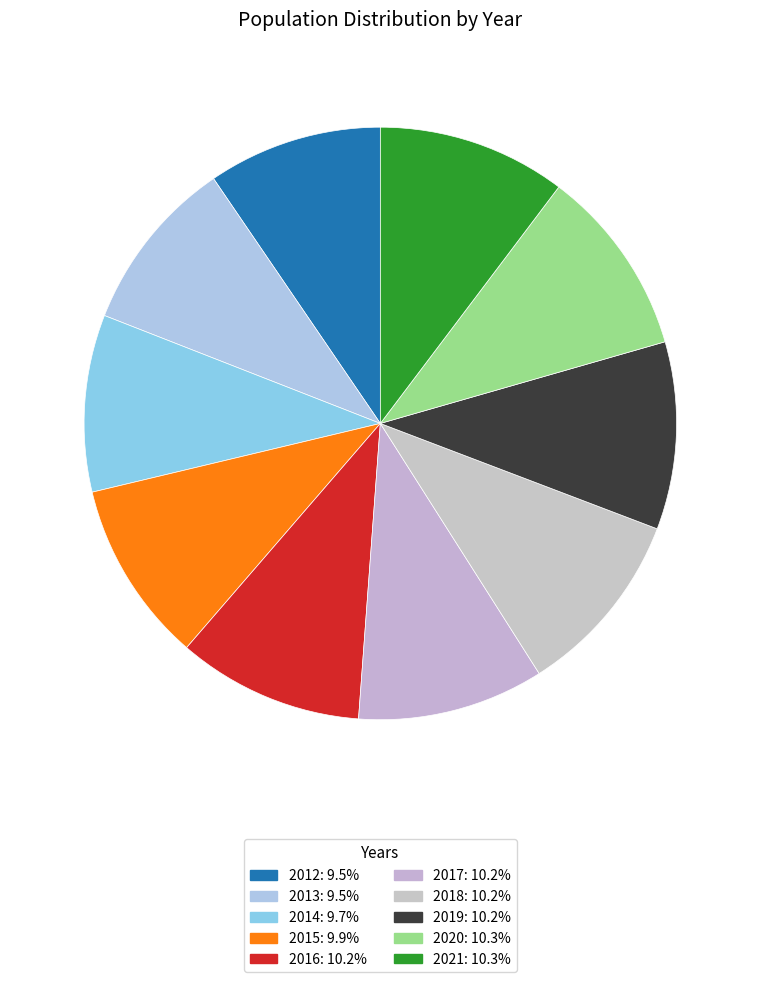

How many segments does this pie chart have?

10